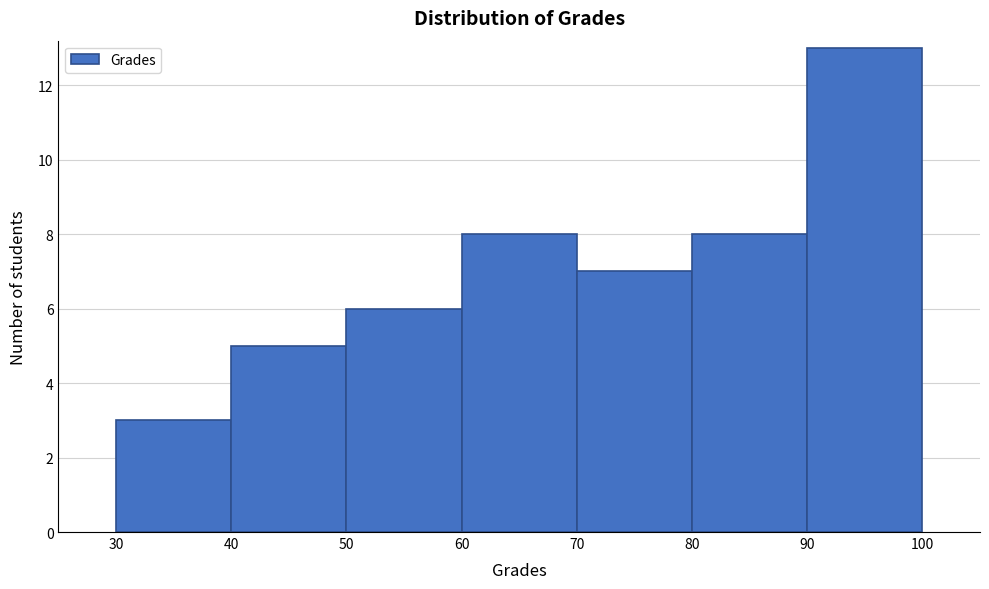

Reading left to right, list every bar in this chart as the range it spans on the x-axis followed by its height. The values are not printed on the chart, so give them approximately, as read against the axis.

30 to 40: 3
40 to 50: 5
50 to 60: 6
60 to 70: 8
70 to 80: 7
80 to 90: 8
90 to 100: 13